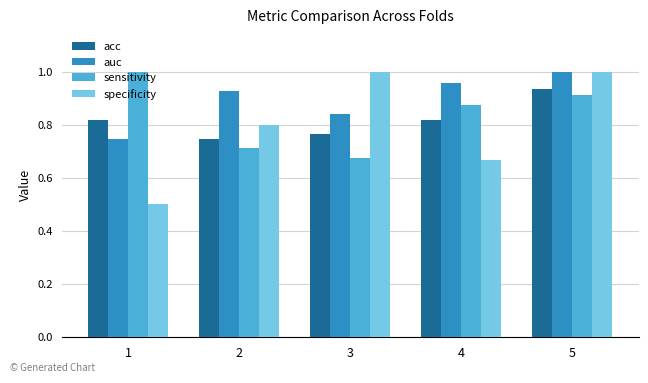

What is the difference between the auc values at 1 and 3?

0.1